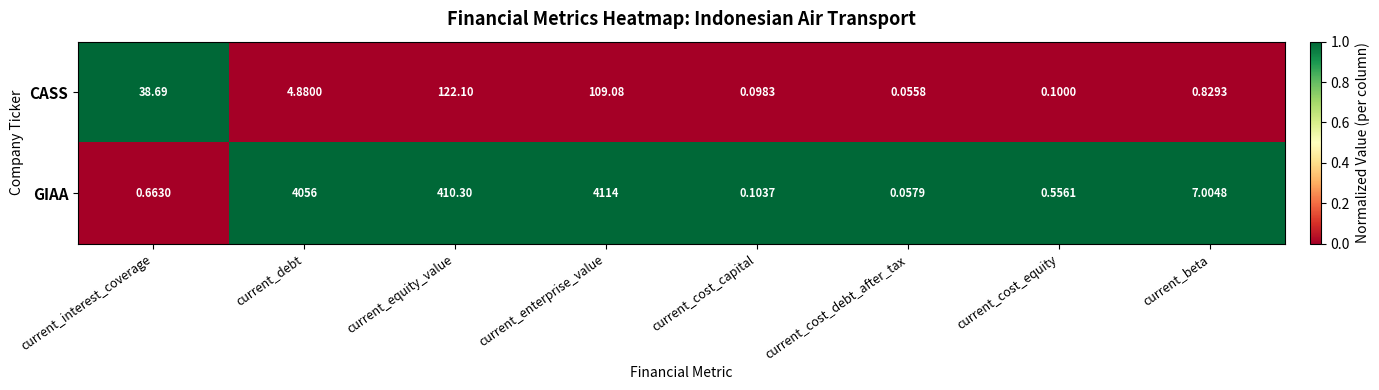

Which category has the highest value across all series?

current_enterprise_value